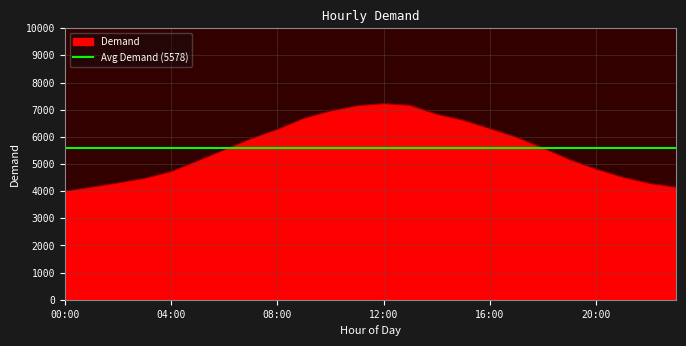

What is the change in value from 11 to 19?

-1986